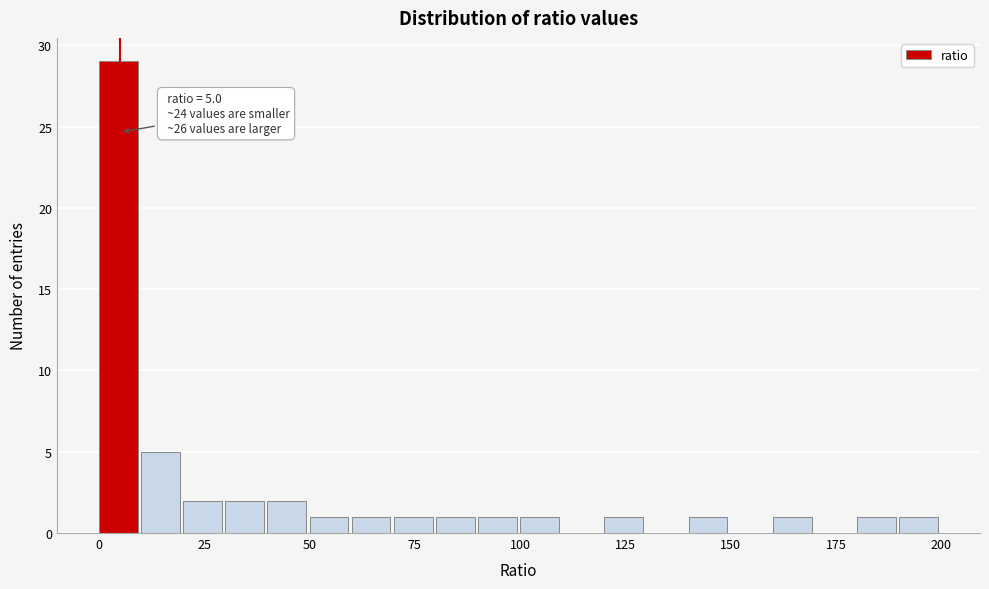

Read against the x-axis, roughly where is the centre of the tallest bar?

5